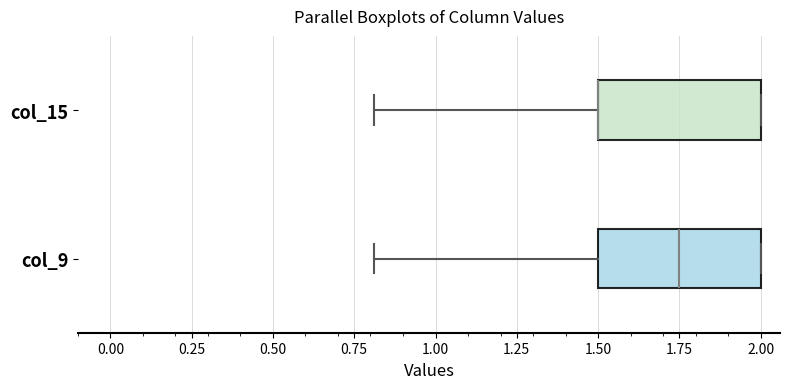

Where does the left whisker of the box for col_9 end on the x-axis? The values are not printed on the chart, so give them approximately, as read against the axis.

0.80